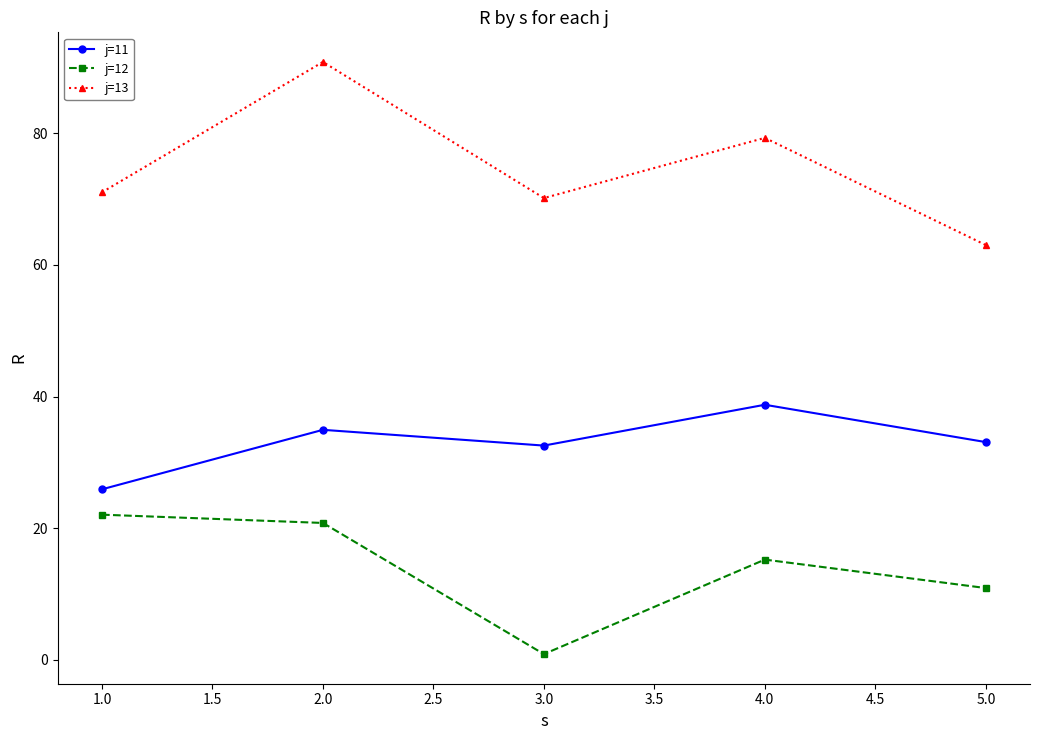

Which series has the largest range (max minus min)?

j=13